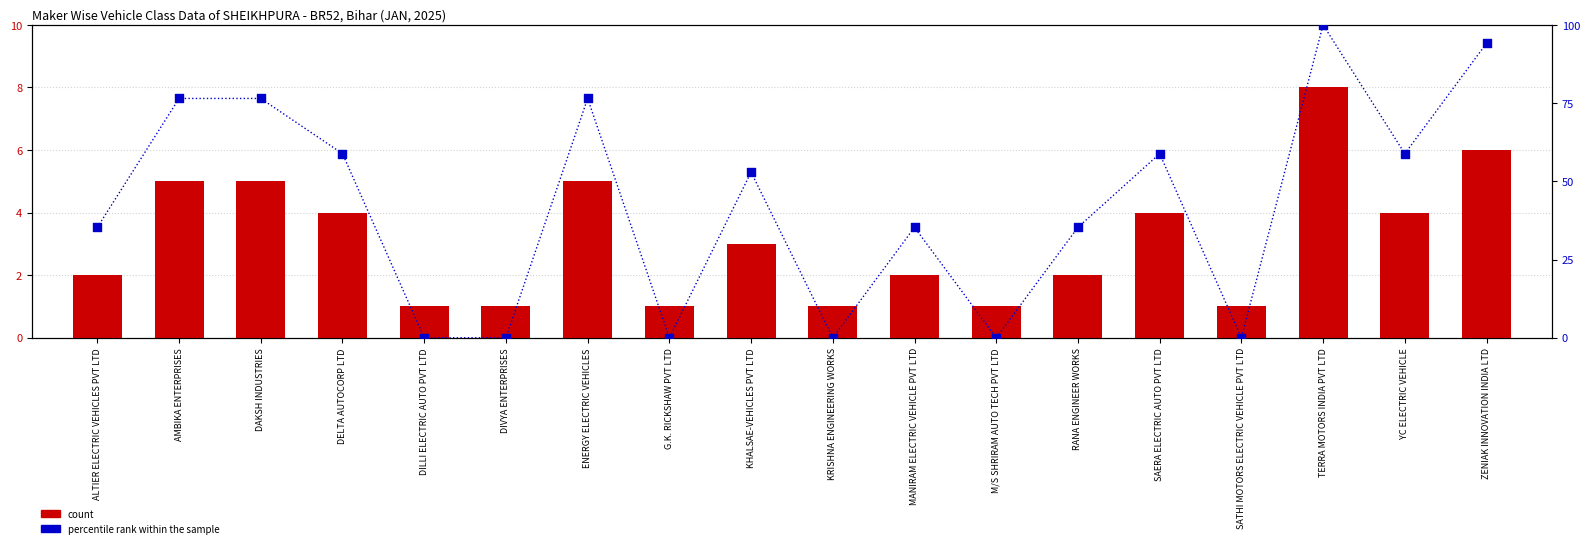

Which series contains the lowest Y value?

percentile rank within the sample